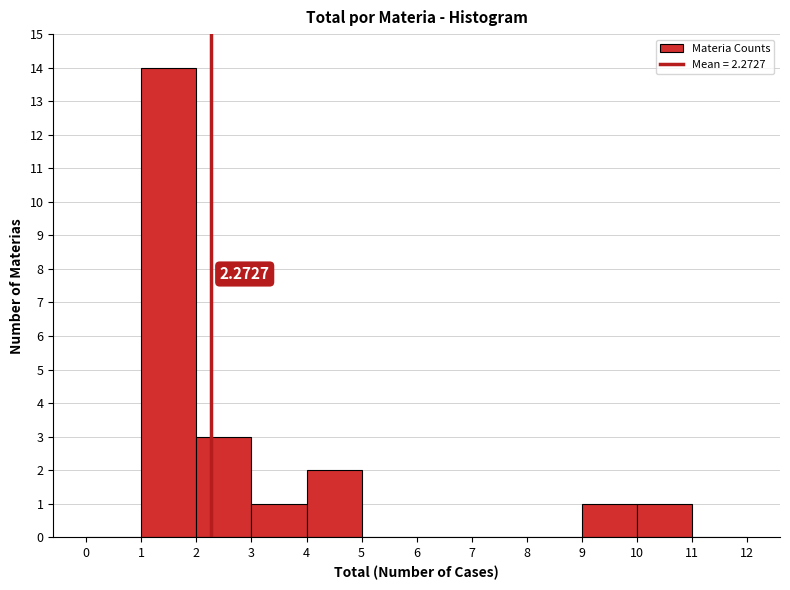

Which range on the x-axis has the tallest bar?

1 to 2